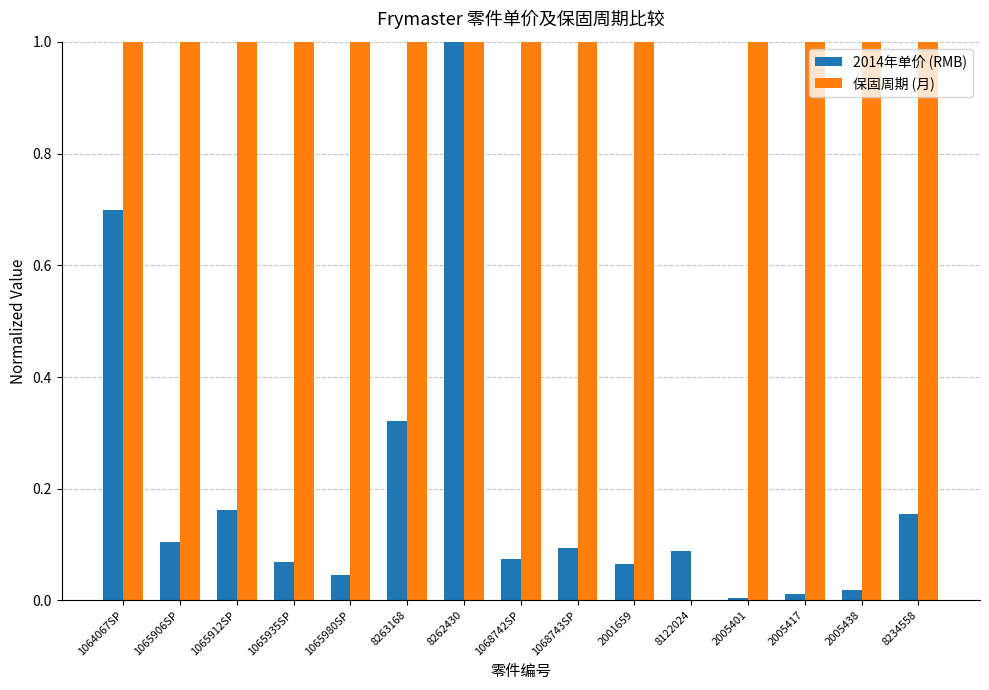

What is the maximum value shown in the chart?

1.0